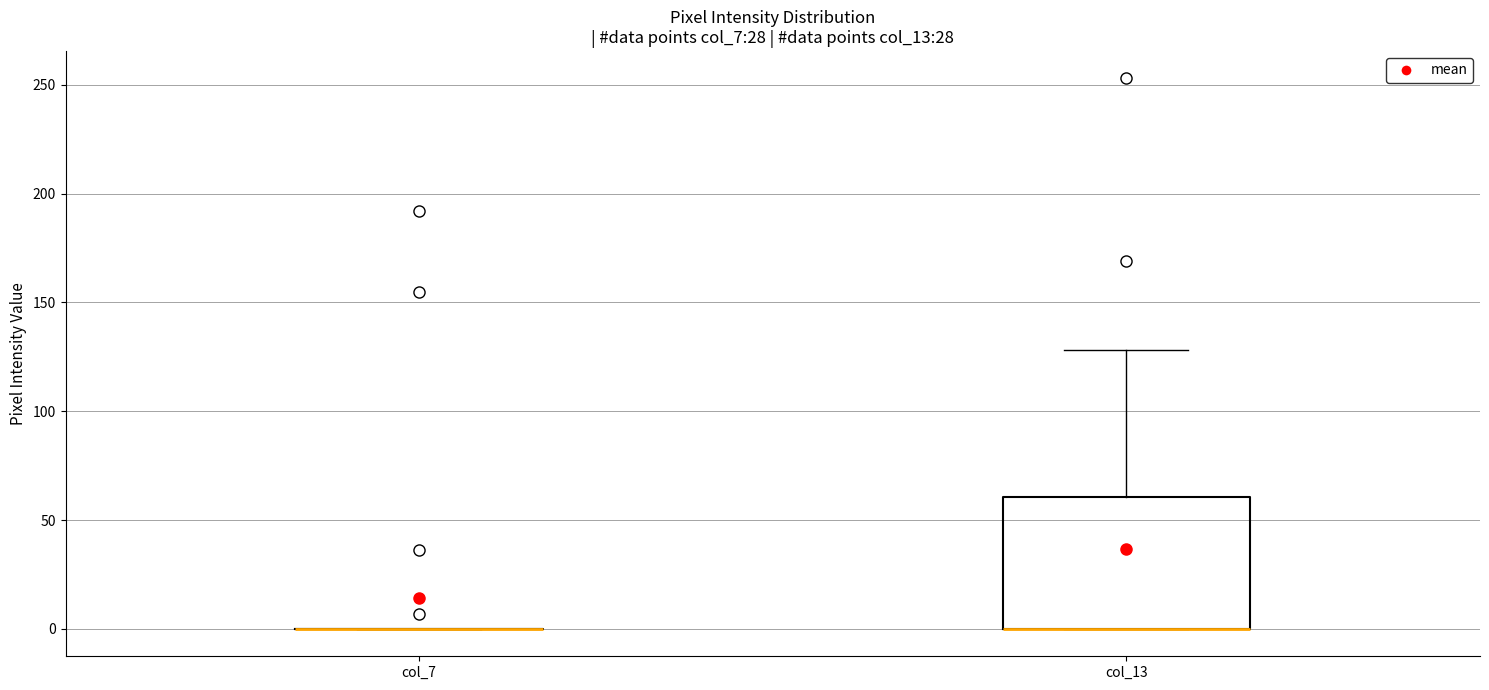

Where is the upper edge of the box for col_13 on the y-axis? The values are not printed on the chart, so give them approximately, as read against the axis.

60